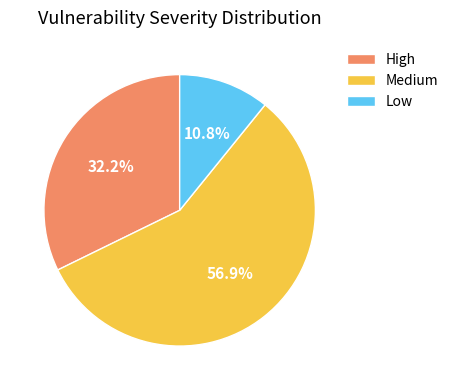

Is the sum of Medium and High greater than half?

Yes